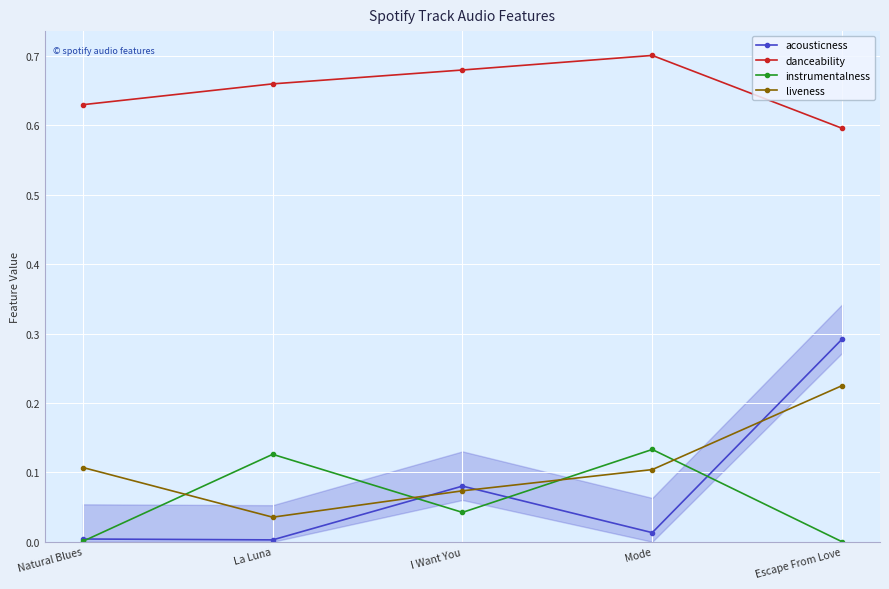

At which category does liveness reach its first local valley?

La Luna